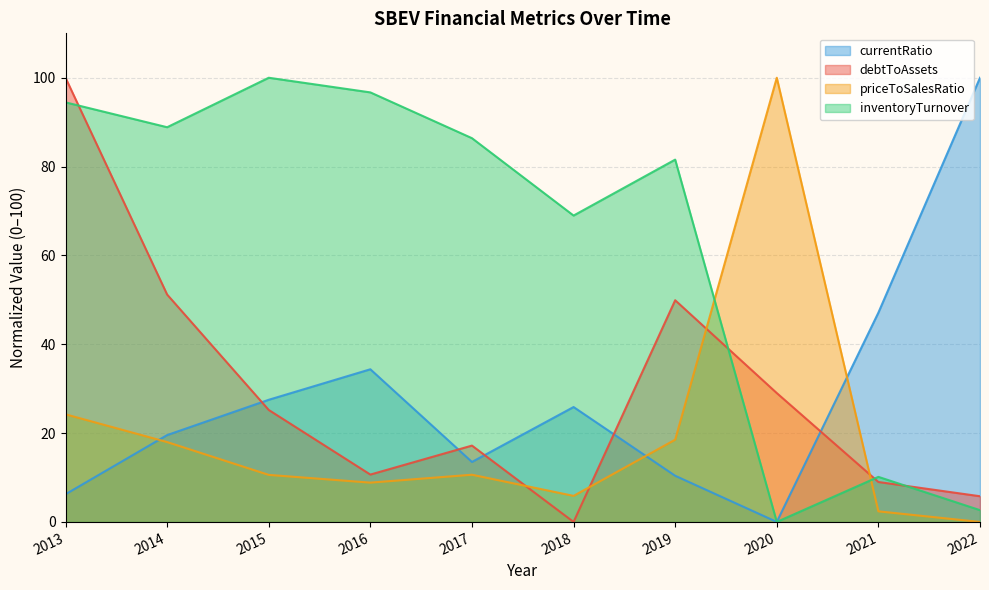

Reading right to left, what are all the values shown in this chart?

currentRatio: 100.0	47.1	0.0	10.4	25.9	13.5	34.4	27.5	19.6	6.2
debtToAssets: 5.8	9.0	29.0	49.9	0.0	17.2	10.7	25.2	51.2	100.0
priceToSalesRatio: 0.0	2.4	100.0	18.5	5.9	10.6	8.8	10.6	18.0	24.2
inventoryTurnover: 2.6	10.1	0.0	81.6	69.0	86.4	96.7	100.0	88.9	94.5